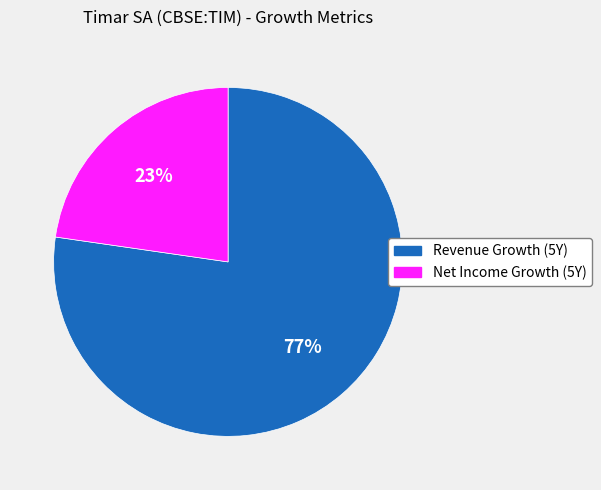

To the nearest percent, what is the average slice percentage?

50%